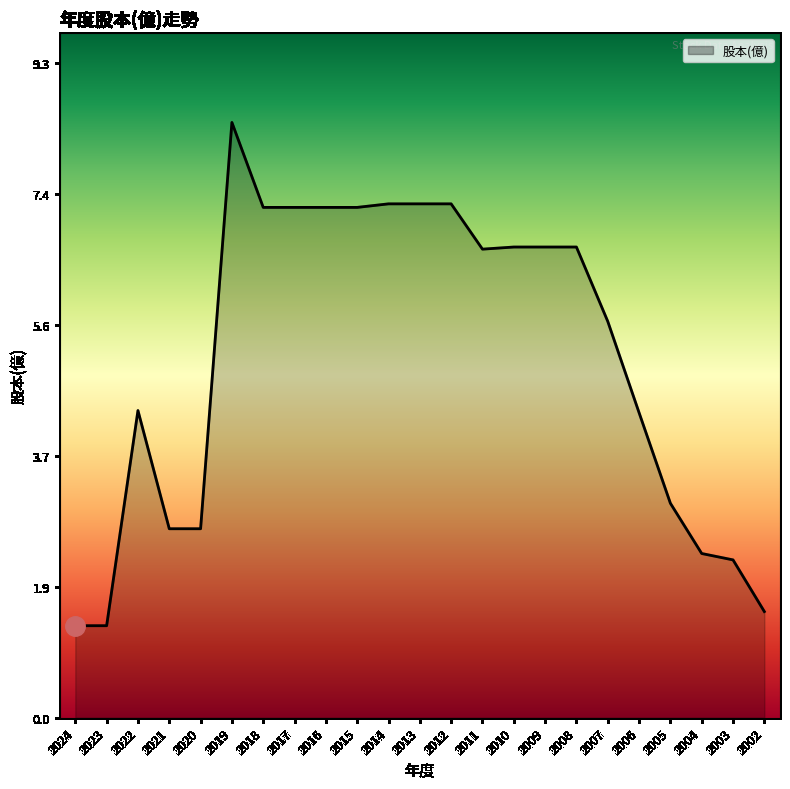

True or false: the data shows 2.3 at 2004.

True